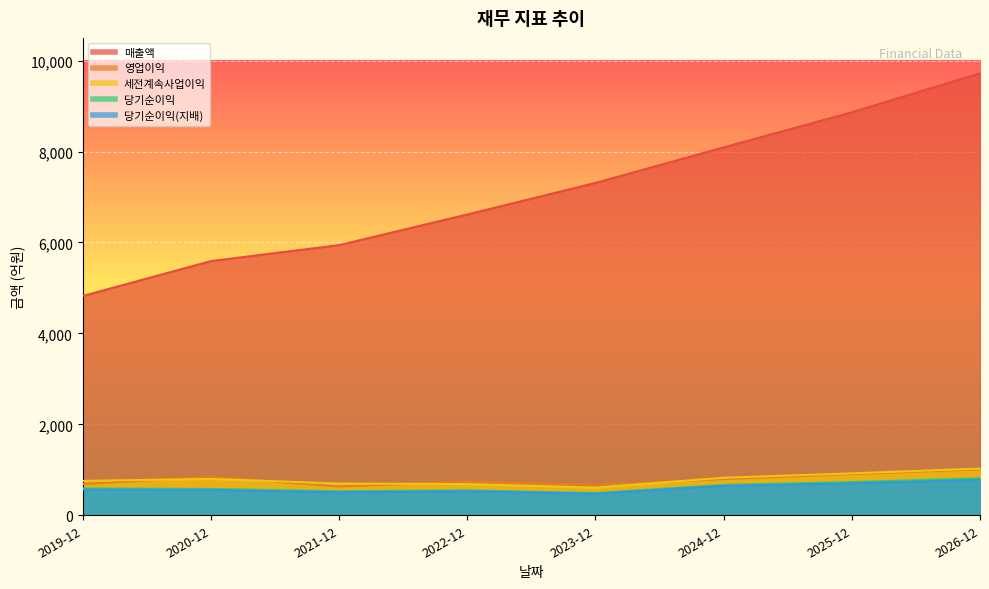

Which has a higher value, 2026-12 or 2024-12?

2026-12